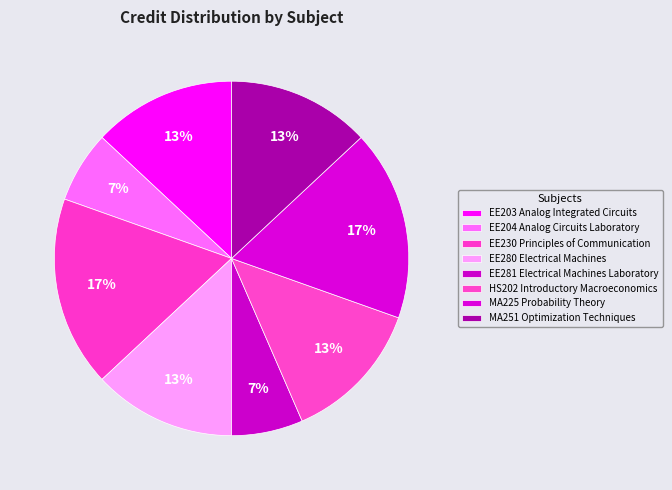

Which slice is the largest?

EE230 Principles of Communication